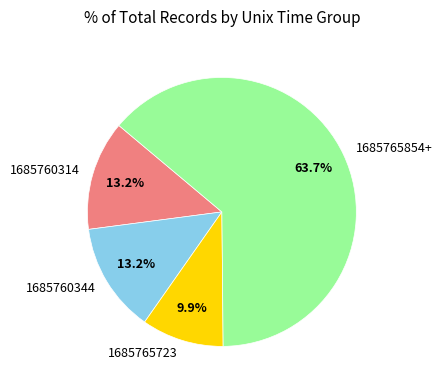

The 1685760314 slice represents 1% of the pie. True or false?

False